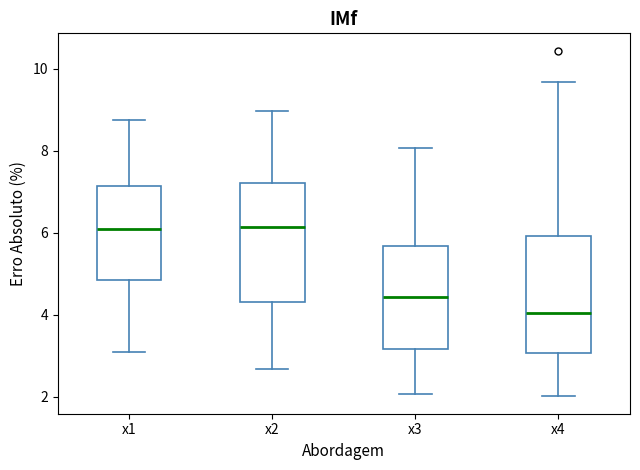

Reading left to right, read every box against the y-axis: the position of its median line, the range the box covers, and the ends of its whiskers. The values are not printed on the chart, so give them approximately, as read against the axis.

x1: median 6.0, box 4.8 to 7.2, whiskers 3.0 to 8.8
x2: median 6.2, box 4.4 to 7.2, whiskers 2.6 to 9.0
x3: median 4.4, box 3.2 to 5.6, whiskers 2.0 to 8.0
x4: median 4.0, box 3.0 to 6.0, whiskers 2.0 to 9.6